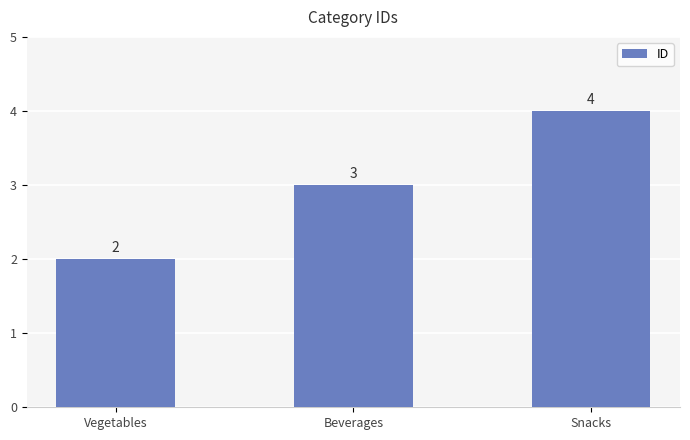

List the labels in order of value, smallest first.

Vegetables, Beverages, Snacks